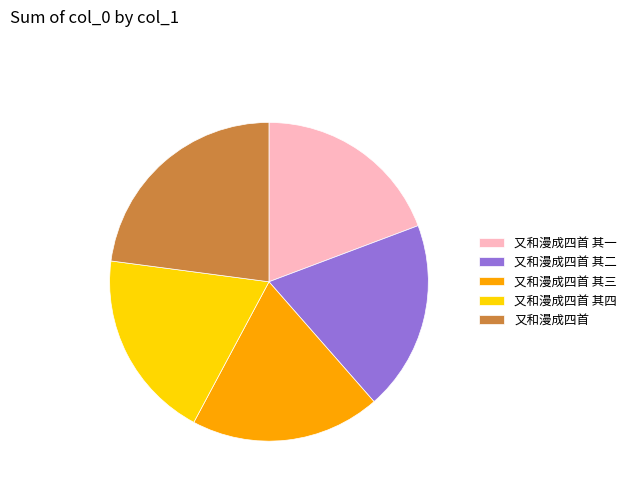

The 又和漫成四首 其二 slice represents 19% of the pie. True or false?

True